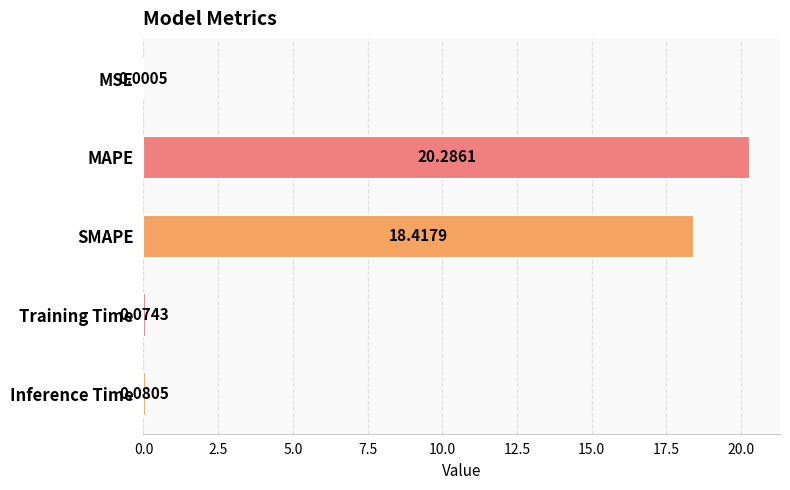

Which label corresponds to the largest value in the chart?

MAPE